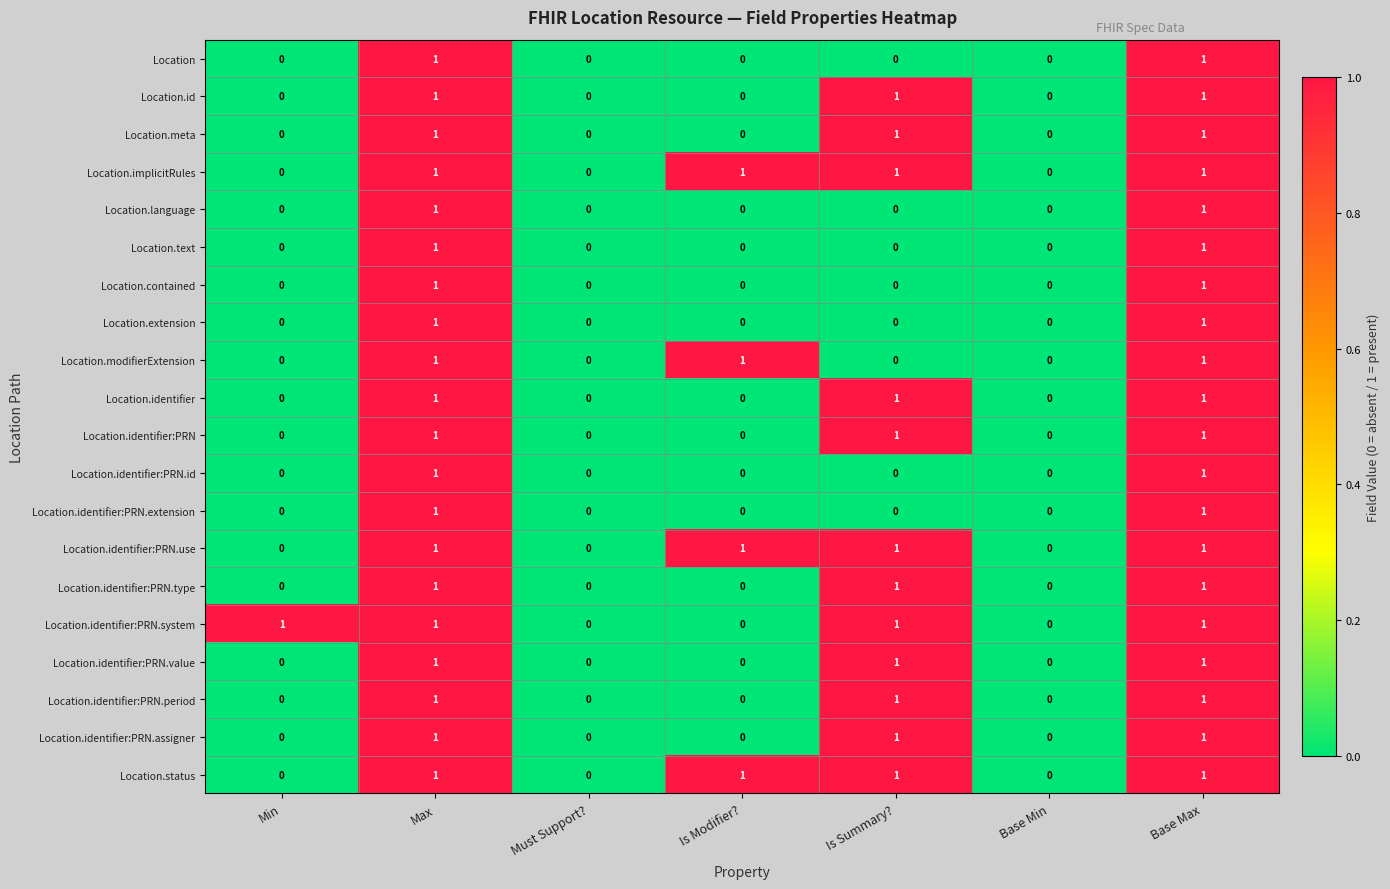

What is the total value across all series at Is Modifier??

4